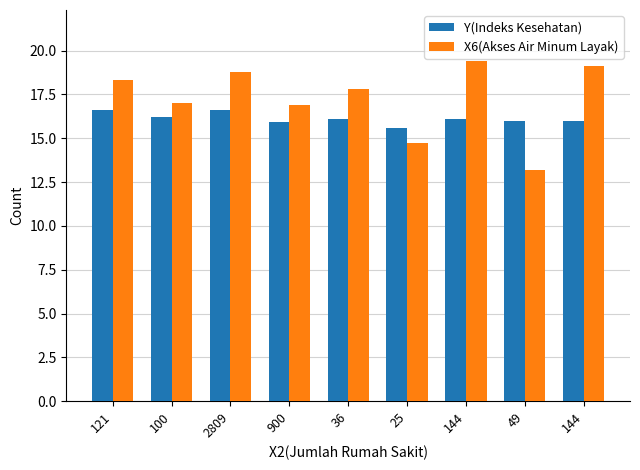

What is the highest value of the Y(Indeks Kesehatan) series?

16.6